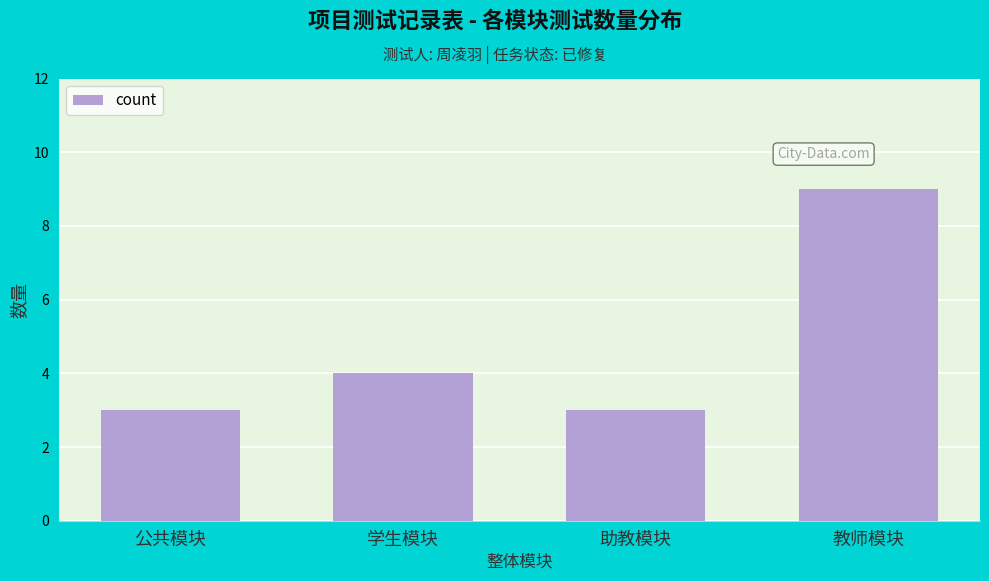

Reading left to right, what are all the values shown in this chart?

公共模块=3	学生模块=4	助教模块=3	教师模块=9